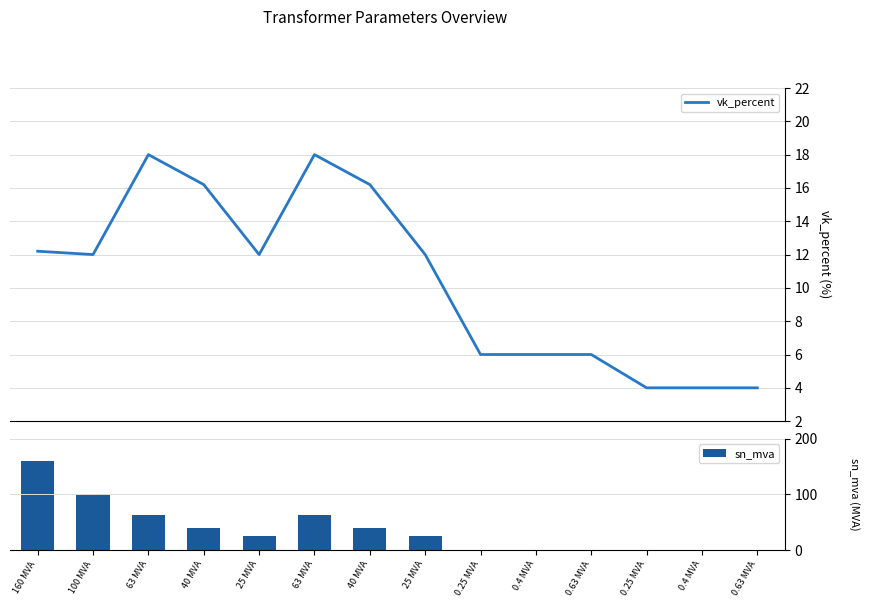

Reading left to right, transcribe all the data shown in this chart.

vk_percent: 12.2	12.0	18.0	16.2	12.0	18.0	16.2	12.0	6.0	6.0	6.0	4.0	4.0	4.0
sn_mva: 160.0	100.0	63.0	40.0	25.0	63.0	40.0	25.0	0.2	0.4	0.6	0.2	0.4	0.6